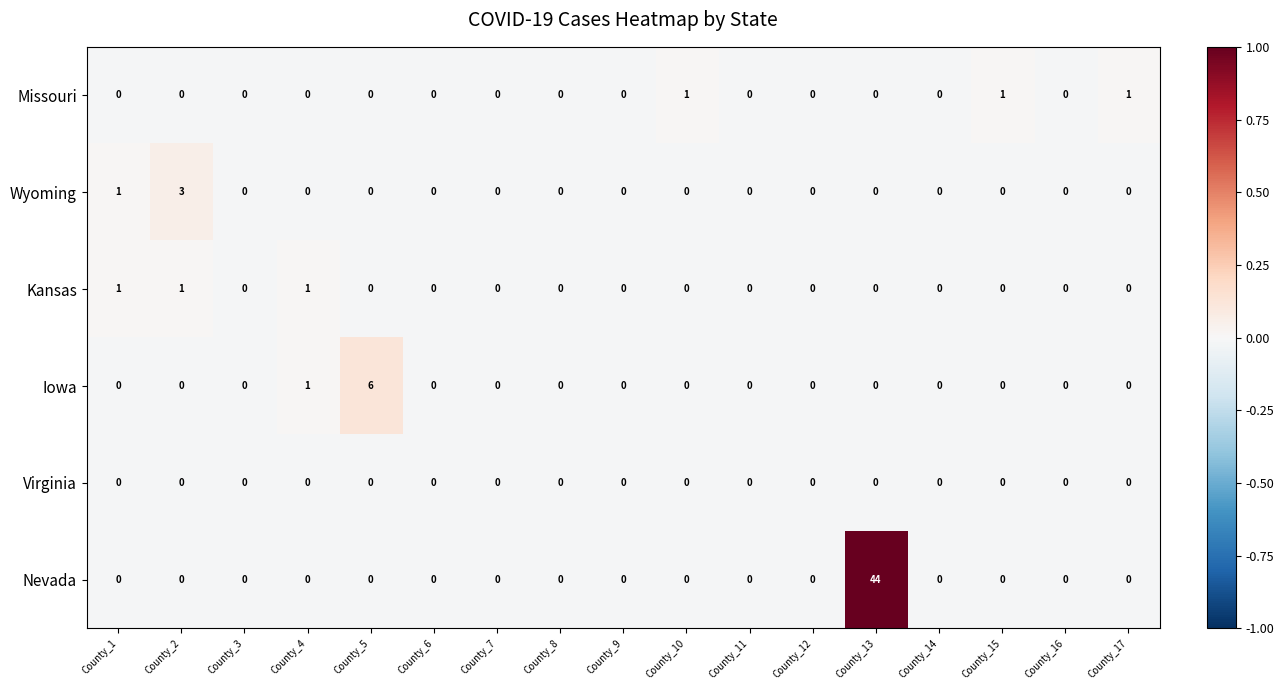

What is the difference between the maximum and minimum values in the Iowa series?

6